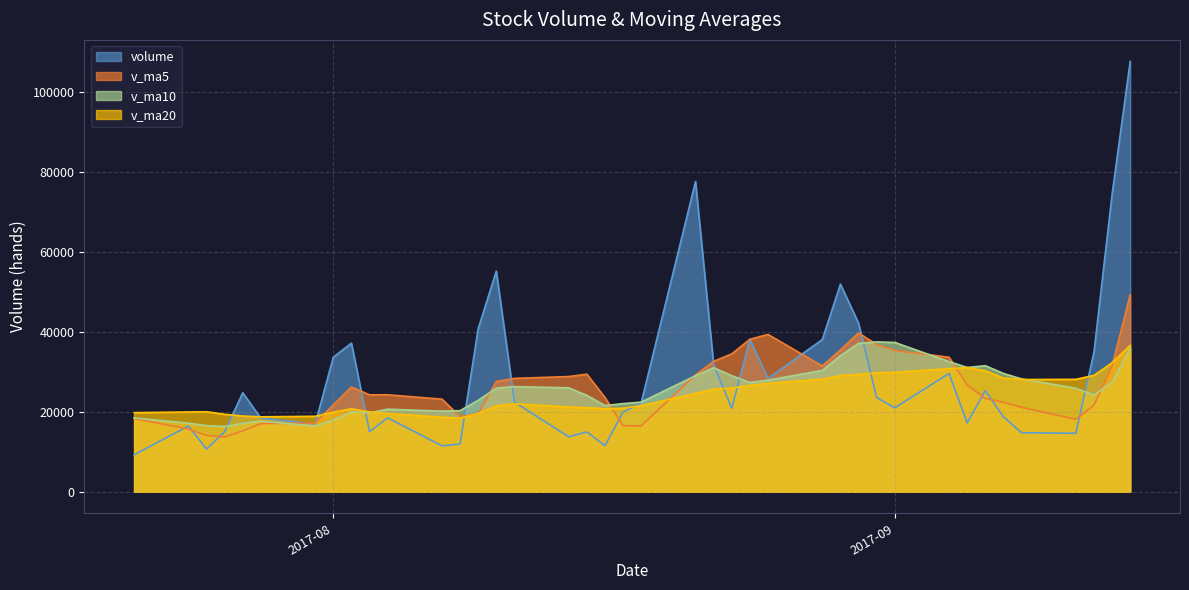

Which series changed the most between 2017-08-04 and 2017-09-04?

v_ma10